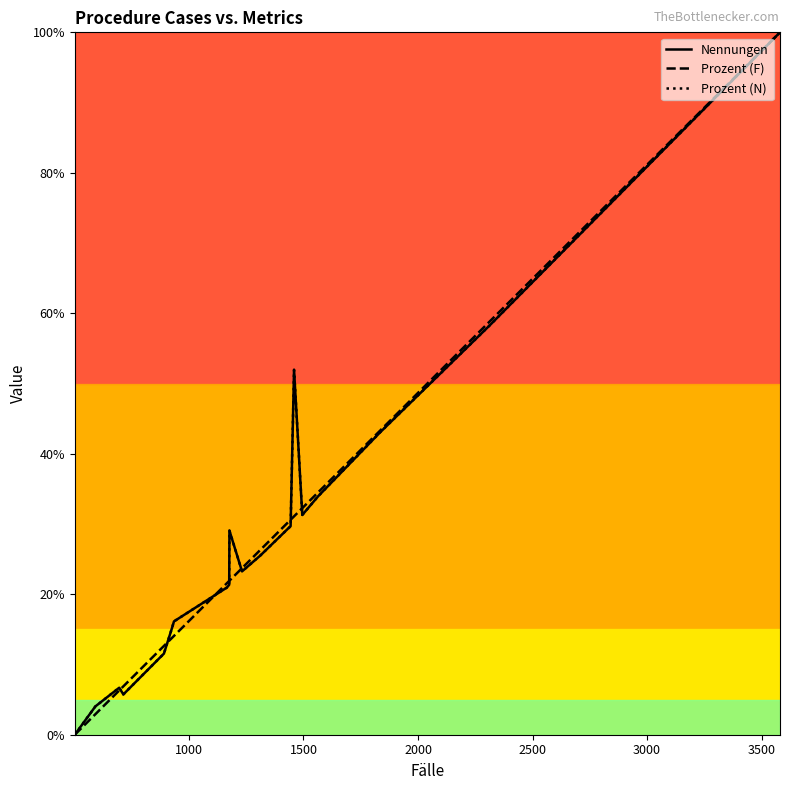

What is the value of the Nennungen point at the 20th from the left?

1.0